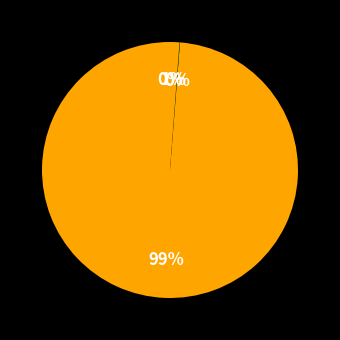

Rank the categories by value from lowest to highest.

SMAPE, MSE, Training Time, Inference Time, MAPE